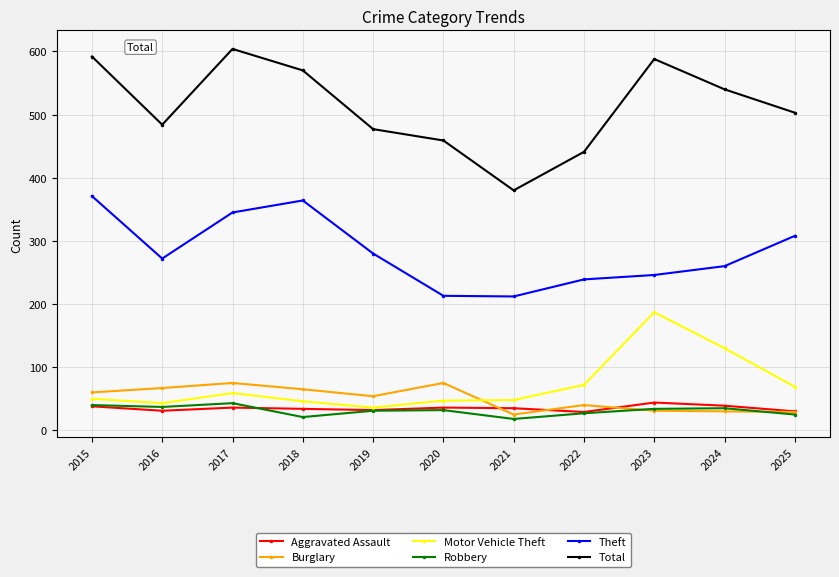

What is the value of the Motor Vehicle Theft point at the 7th from the left?

48